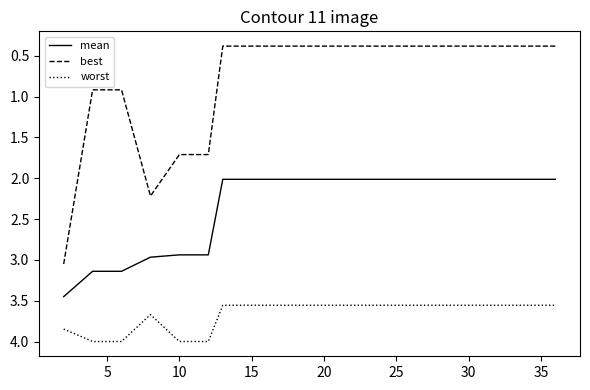

What is the lowest value of the mean series?

2.0